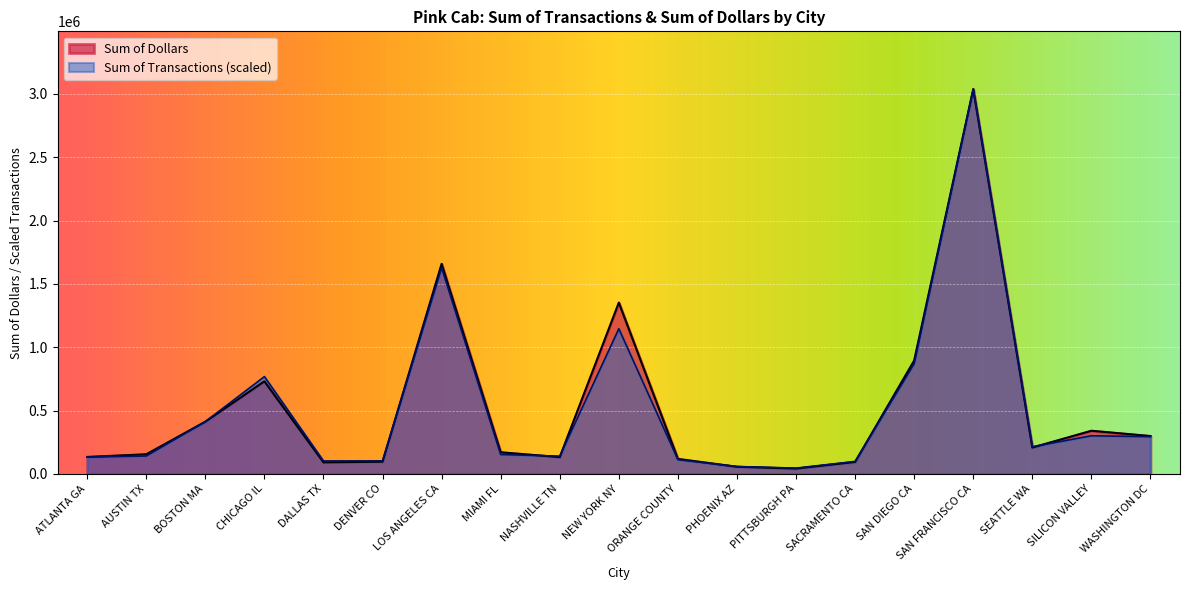

Count the number of categories in the chart.

19